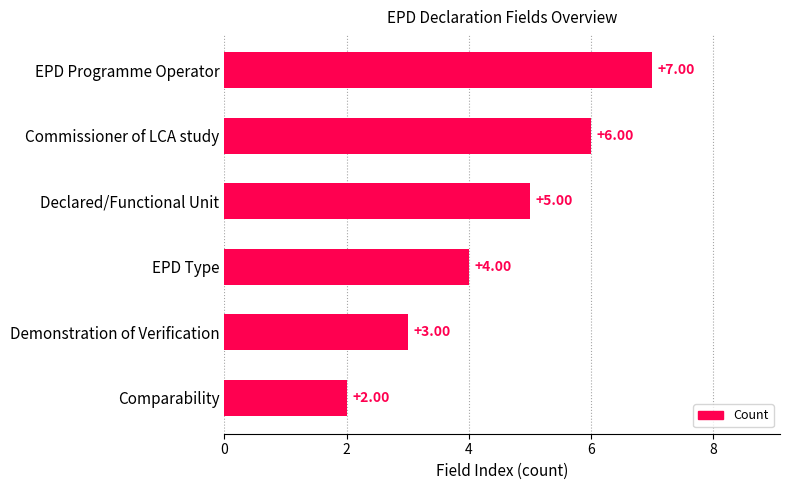

List the labels in order of value, smallest first.

Comparability, Demonstration of Verification, EPD Type, Declared/Functional Unit, Commissioner of LCA study, EPD Programme Operator